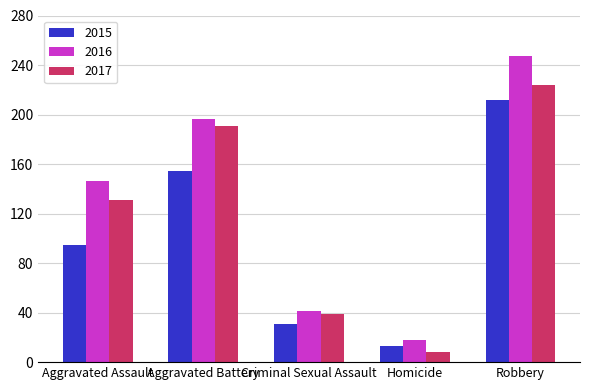

What is the sum of all 2017 values?

593